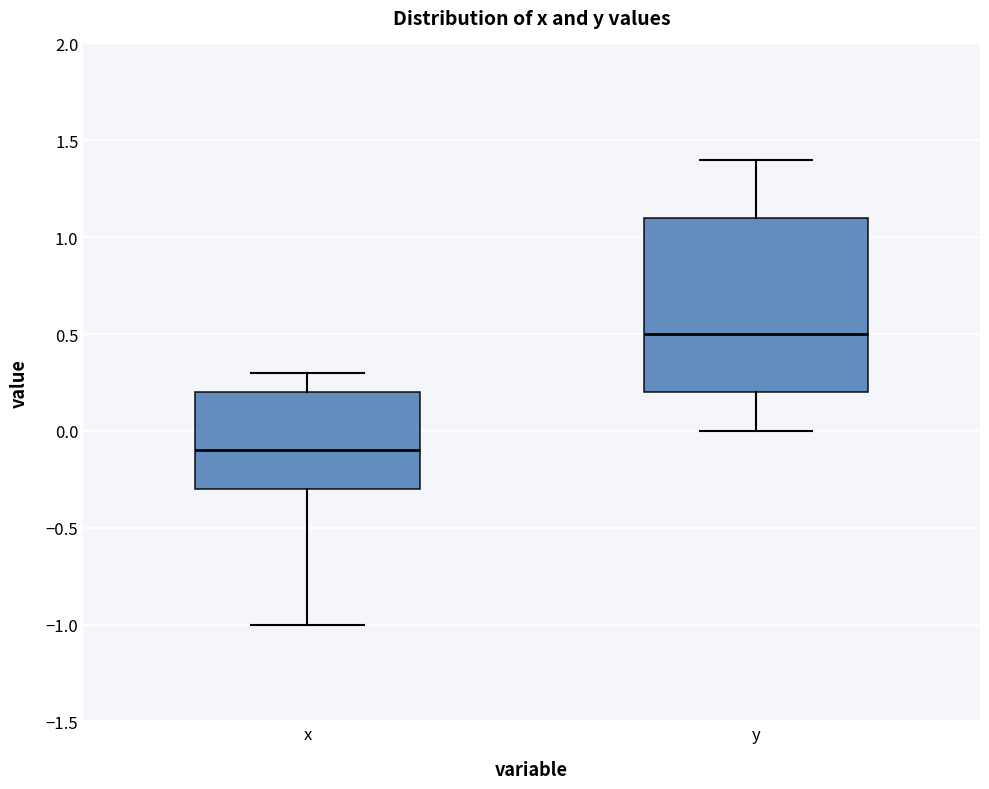

Where is the upper edge of the box for y on the y-axis? The values are not printed on the chart, so give them approximately, as read against the axis.

1.1